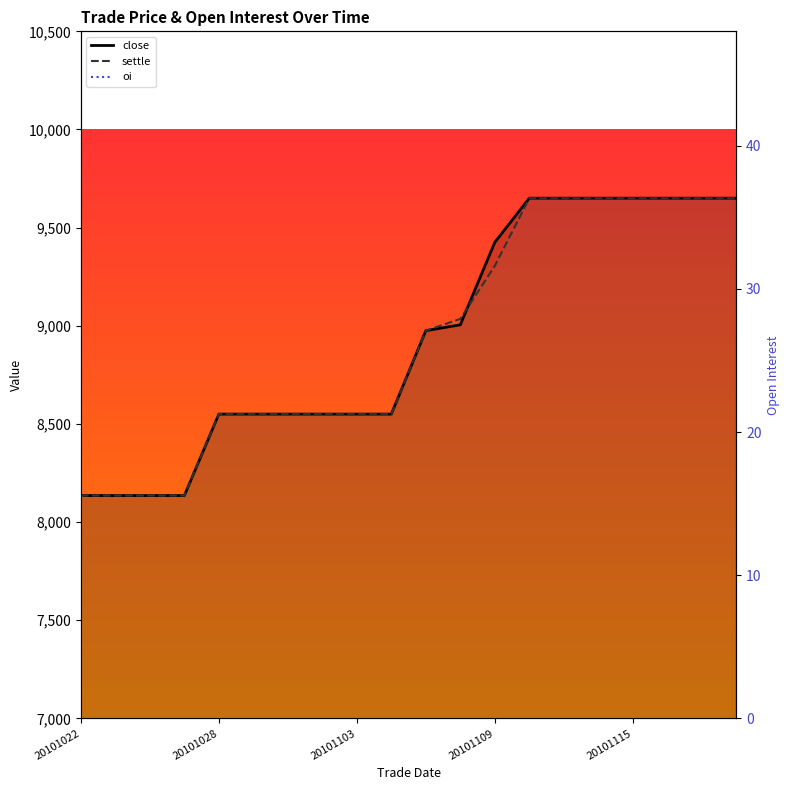

What is the sum of the oi values at 20101111 and 20101110?

12